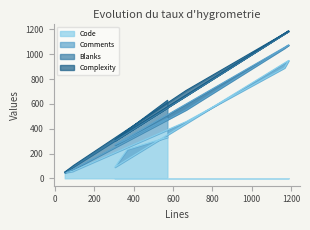

What is the lowest value of the Code series?

46